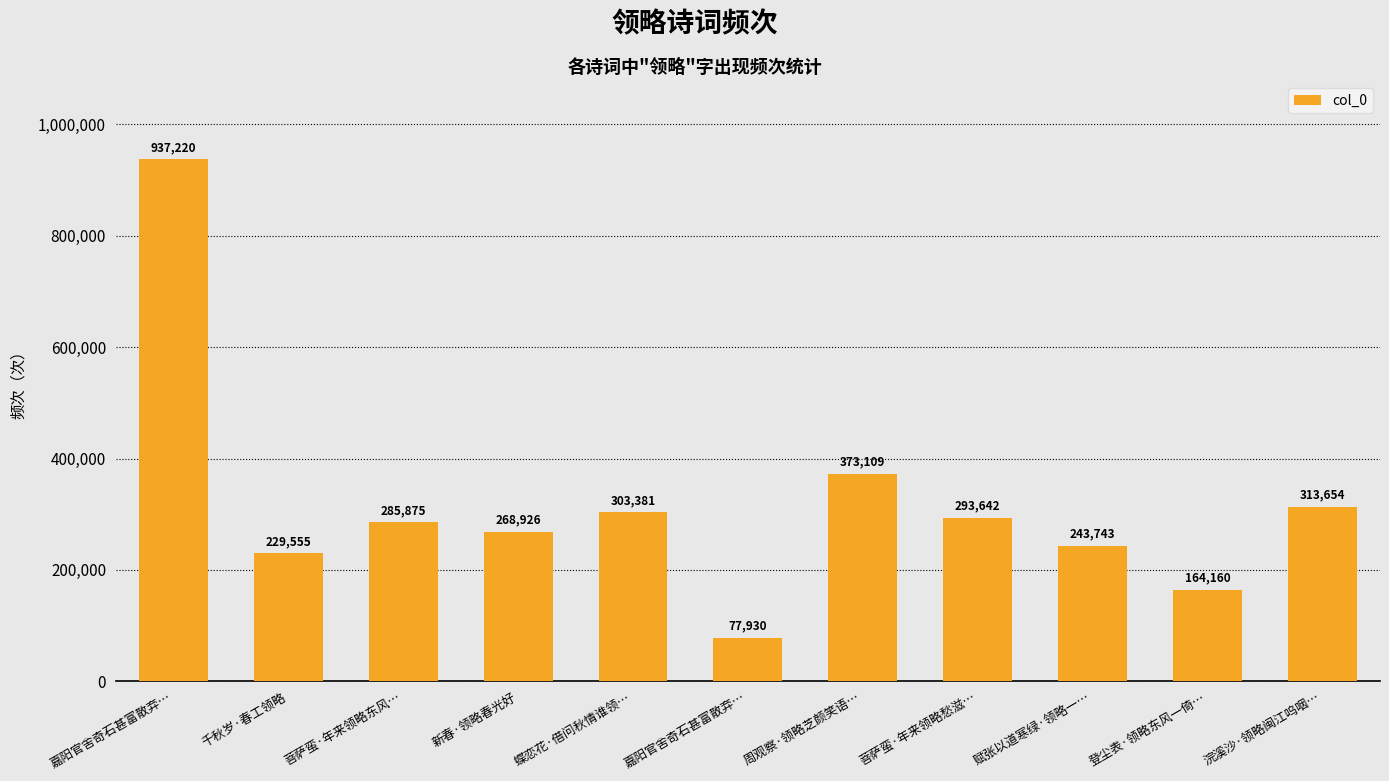

Are the bars horizontal?

No